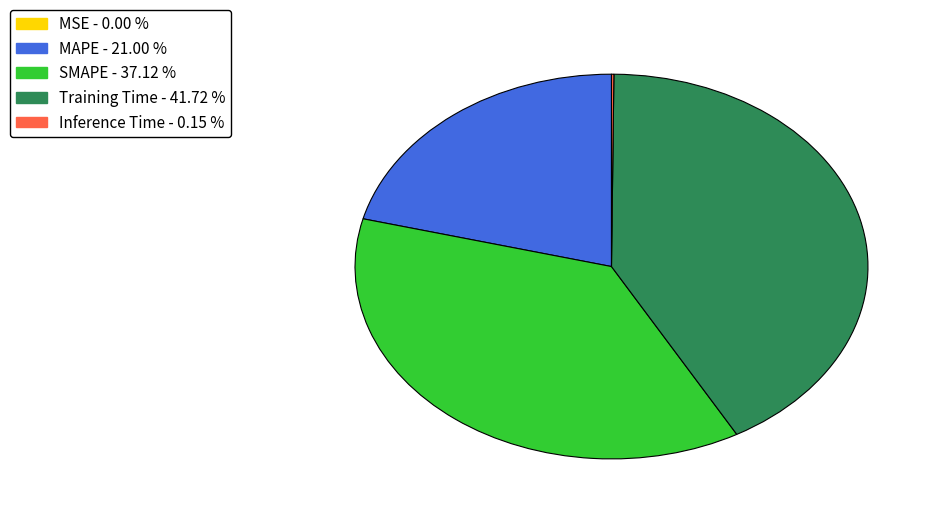

Do MAPE and SMAPE together represent more than half of the pie?

Yes